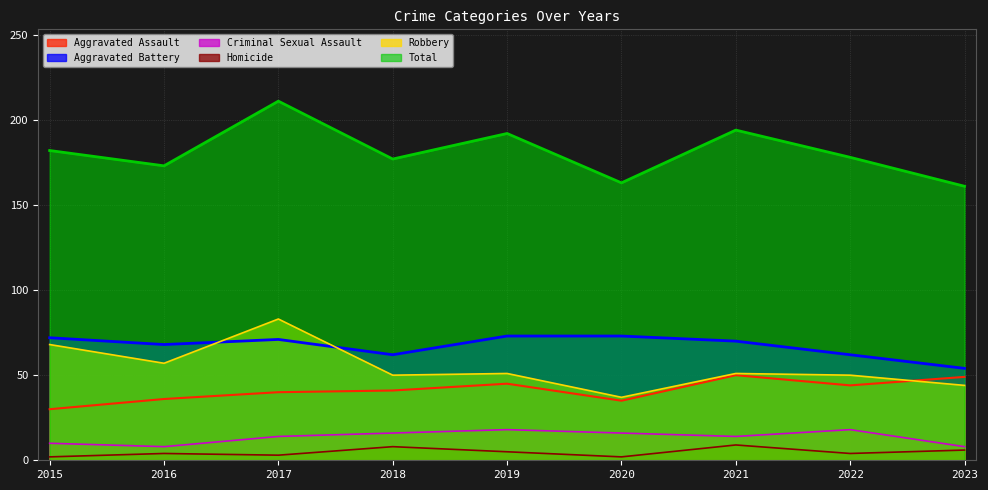

How many data points in Robbery are less than 51?

4